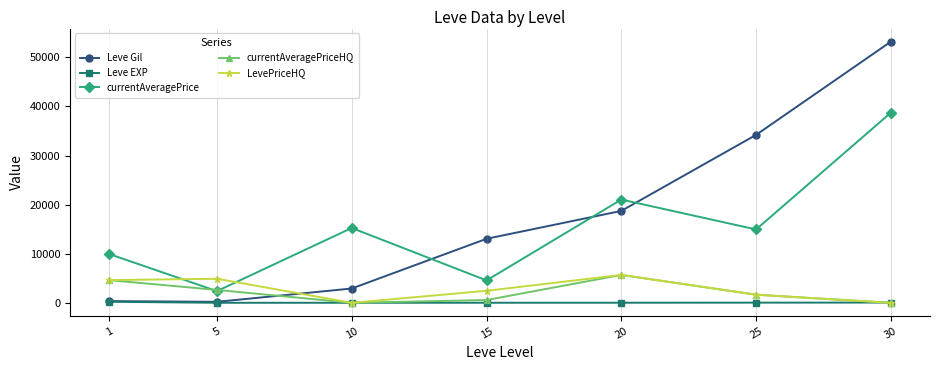

What is the highest value of the LevePriceHQ series?

5679.0